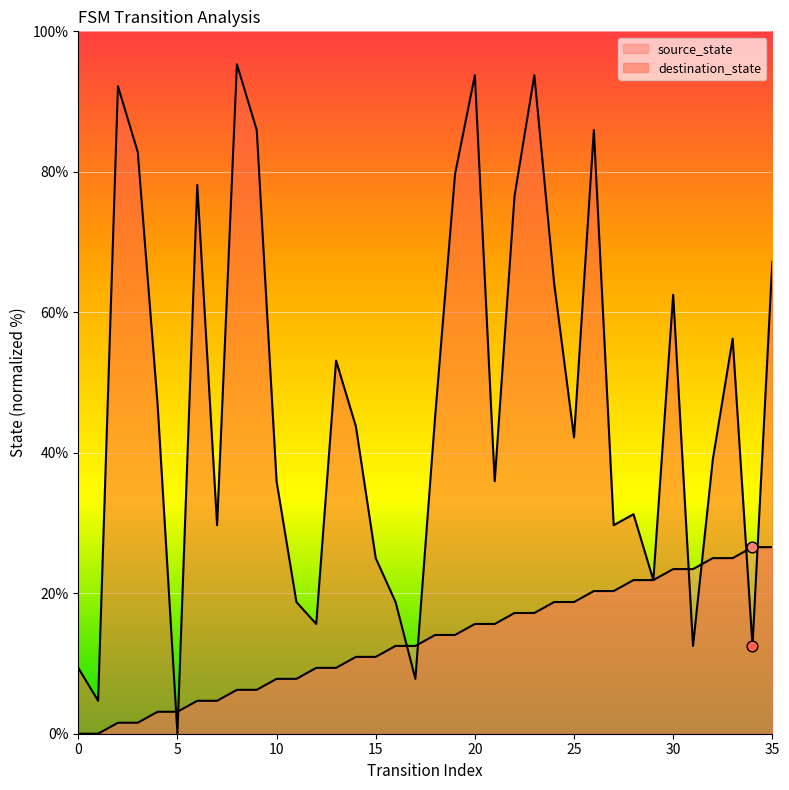

What are all the series names shown in the legend?

source_state, destination_state